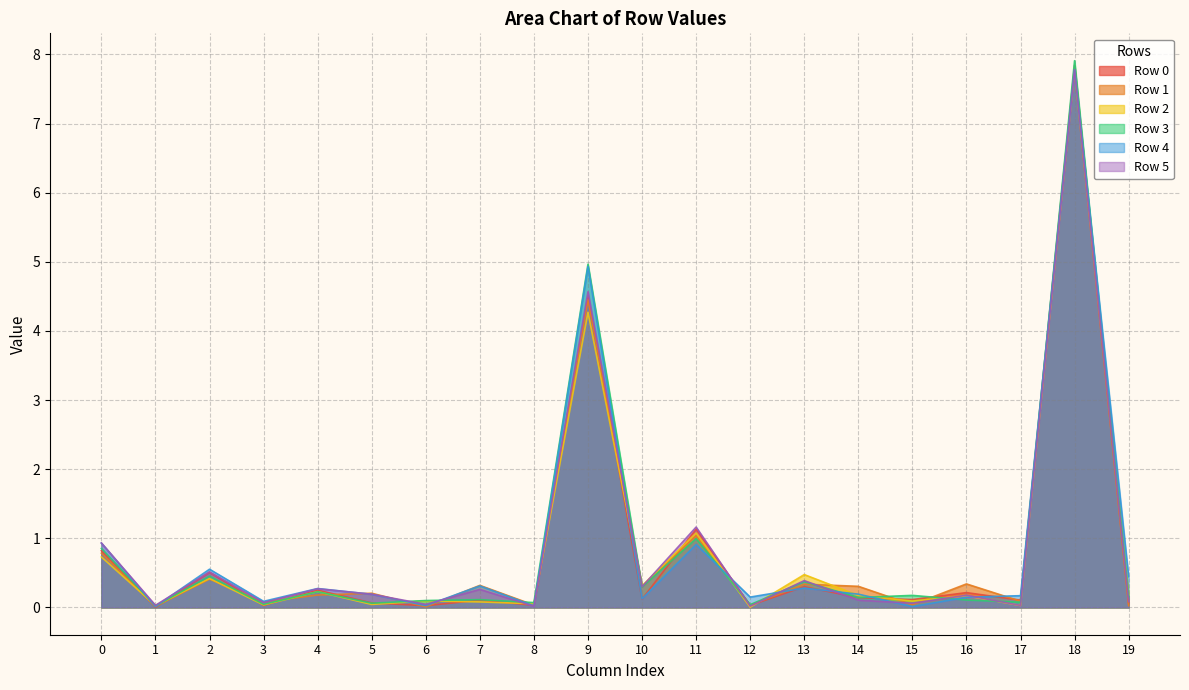

What are all the series names shown in the legend?

Row 0, Row 1, Row 2, Row 3, Row 4, Row 5